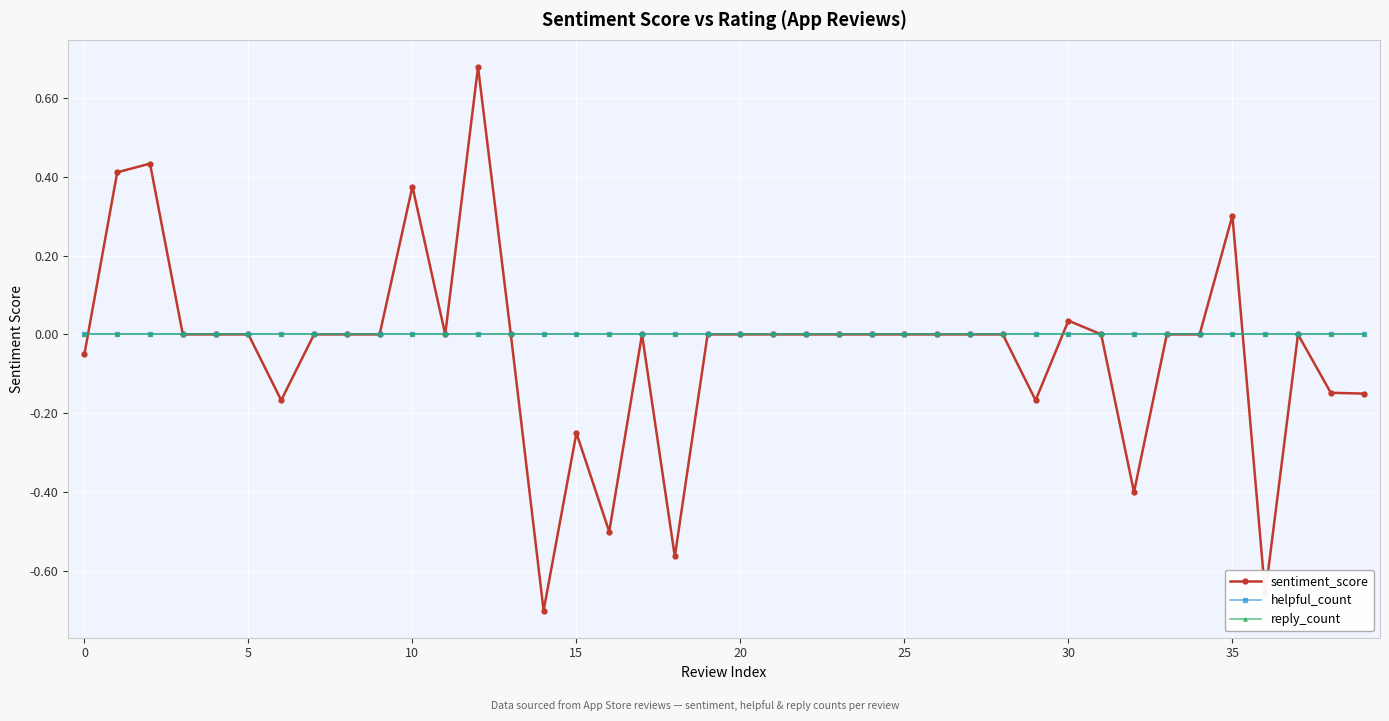

At how many categories does at least one series exceed 0?

6